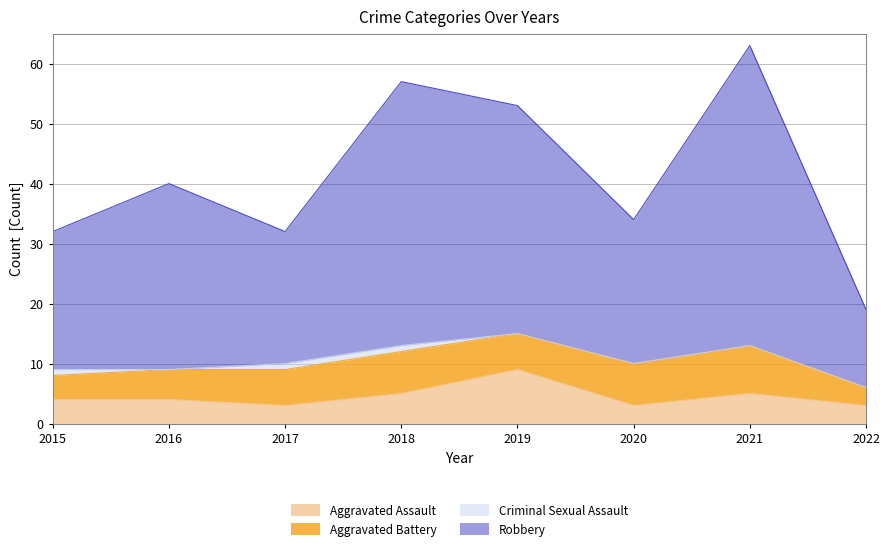

What is the total value across all series at 2019?

53